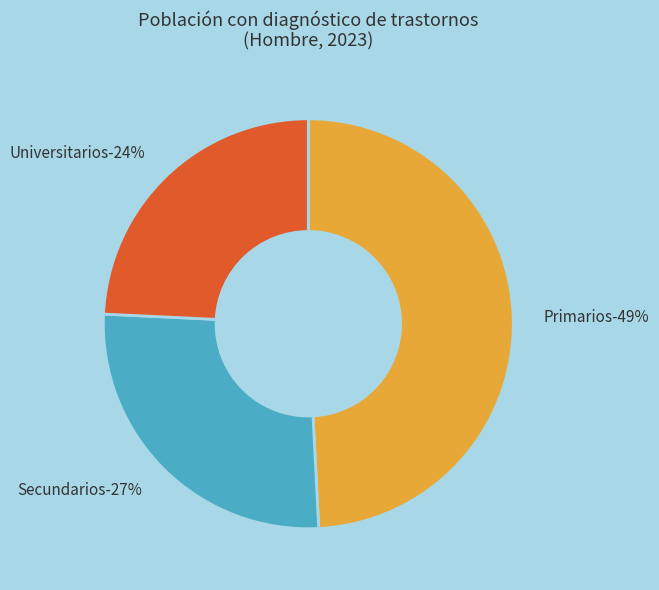

Count the number of slices in the pie.

3